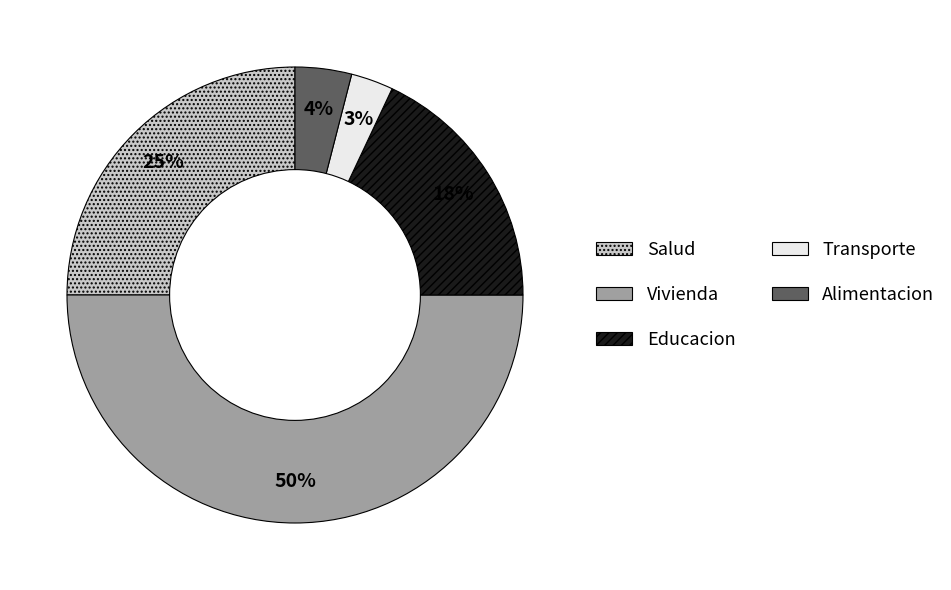

What percentage is the Transporte slice, to the nearest percent?

3%